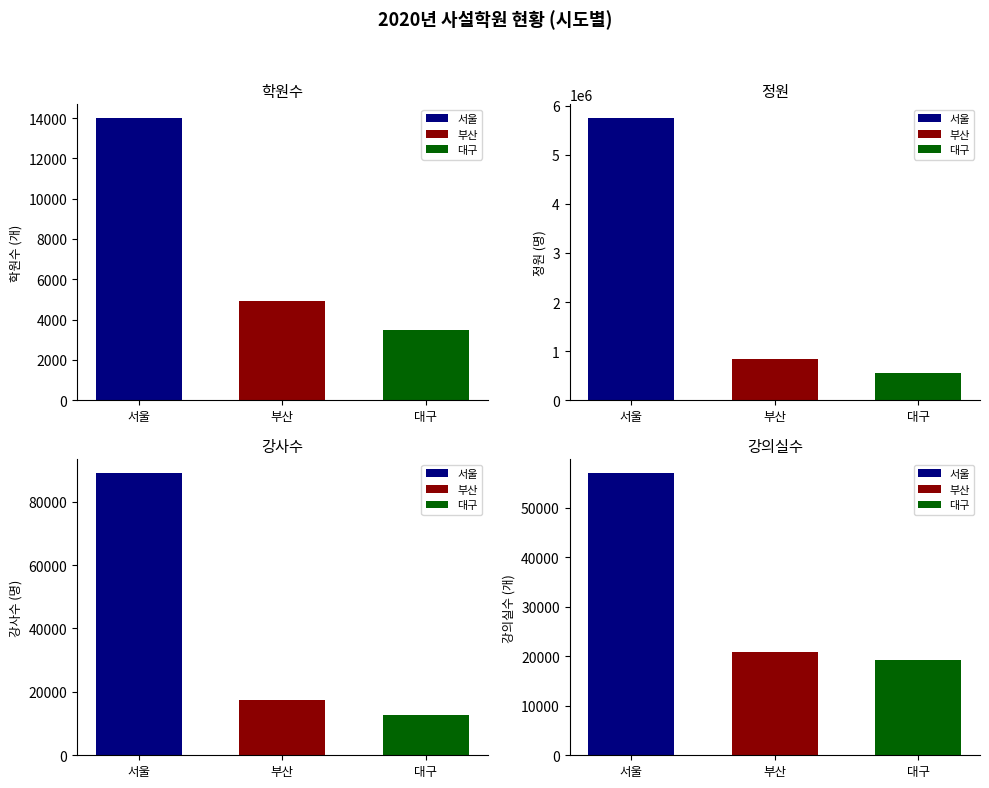

What is the maximum value shown in the chart?

5745985